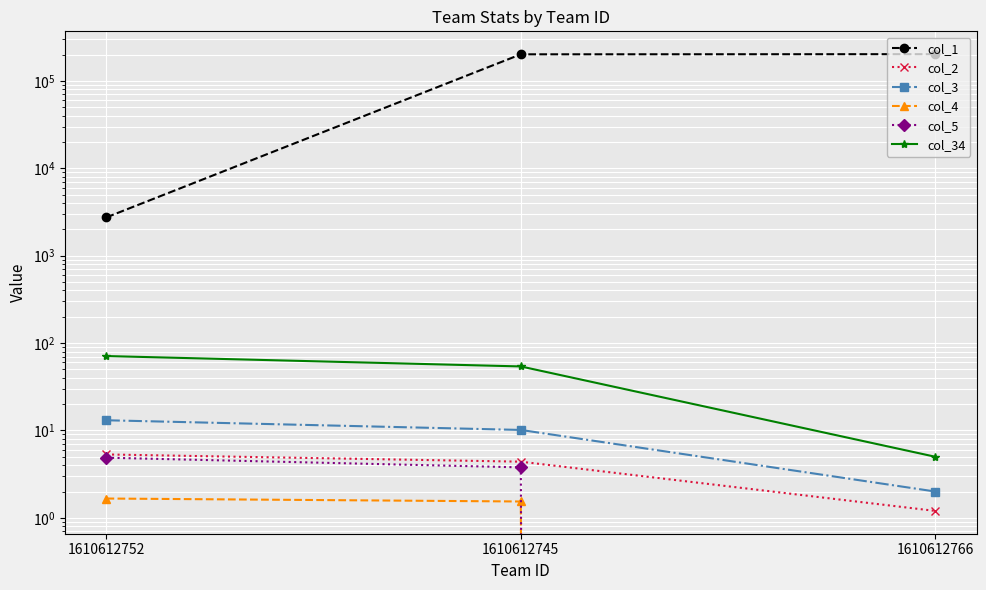

What is the total value across all series at 1610612766?

202407.2